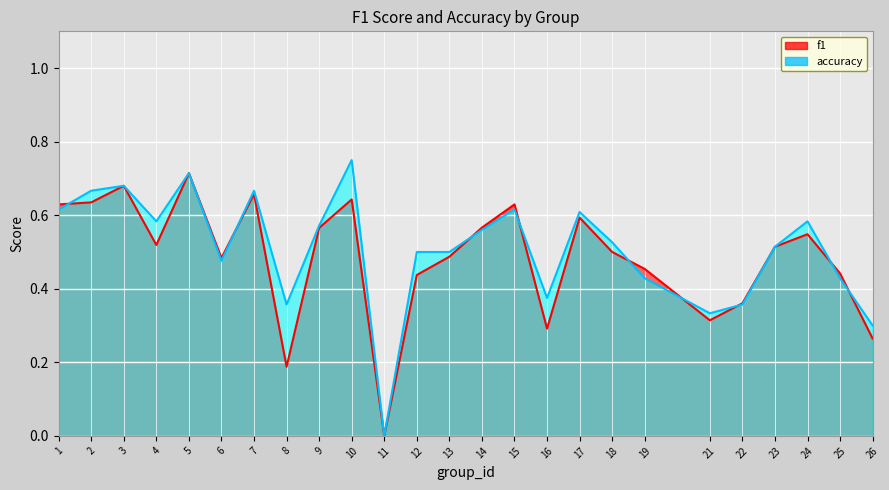

Reading right to left, extract all data points from this chart.

f1: 26=0.3	25=0.4	24=0.5	23=0.5	22=0.4	21=0.3	19=0.5	18=0.5	17=0.6	16=0.3	15=0.6	14=0.6	13=0.5	12=0.4	11=0.0	10=0.6	9=0.6	8=0.2	7=0.7	6=0.5	5=0.7	4=0.5	3=0.7	2=0.6	1=0.6
accuracy: 26=0.3	25=0.4	24=0.6	23=0.5	22=0.4	21=0.3	19=0.4	18=0.5	17=0.6	16=0.4	15=0.6	14=0.6	13=0.5	12=0.5	11=0.0	10=0.8	9=0.6	8=0.4	7=0.7	6=0.5	5=0.7	4=0.6	3=0.7	2=0.7	1=0.6